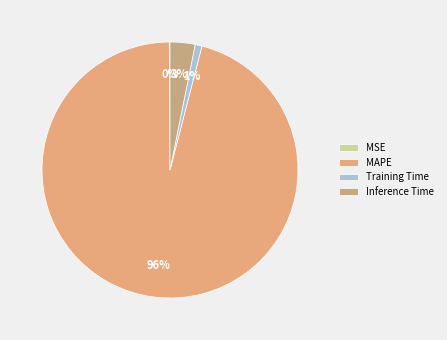

Rank the categories by value from highest to lowest.

MAPE, Inference Time, Training Time, MSE